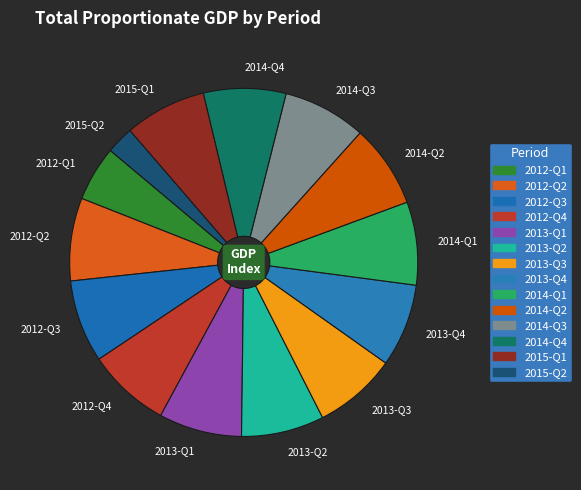

Count the number of slices in the pie.

14